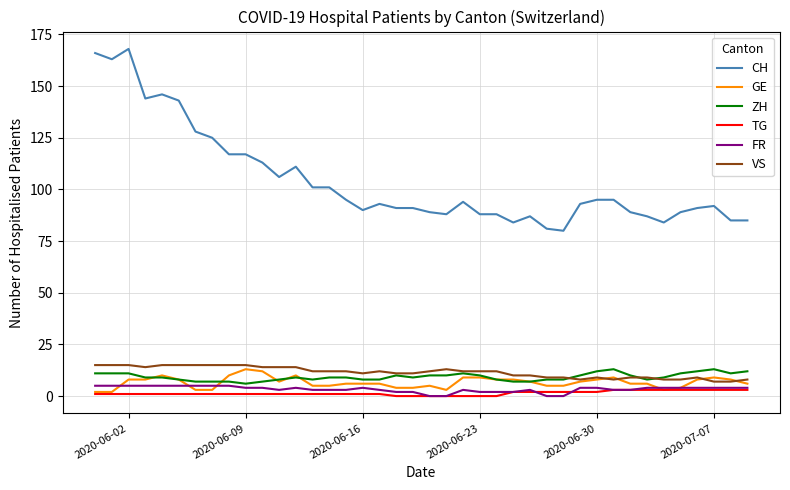

Does the chart display data point markers on the line(s)?

No